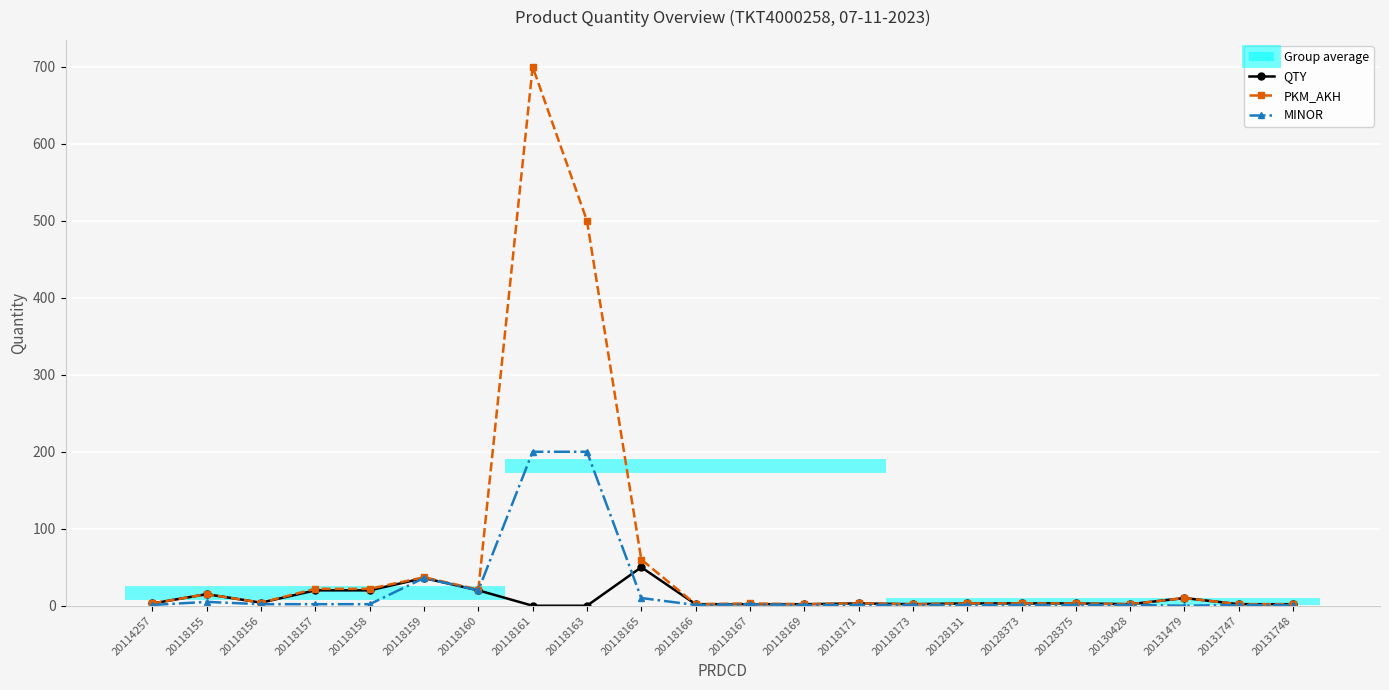

What is the difference between the QTY values at 20128373 and 20118166?

1